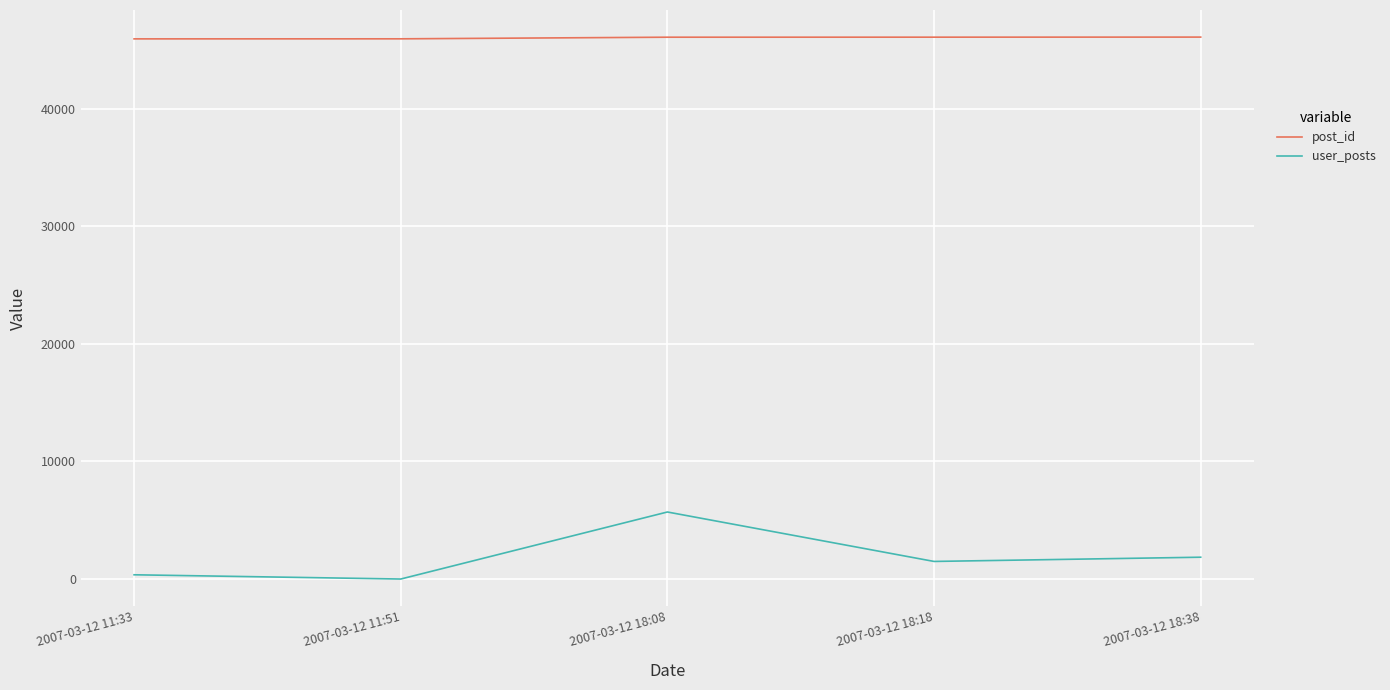

Is the value of post_id at 2007-03-12 18:18 greater than the value of user_posts at 2007-03-12 18:38?

Yes